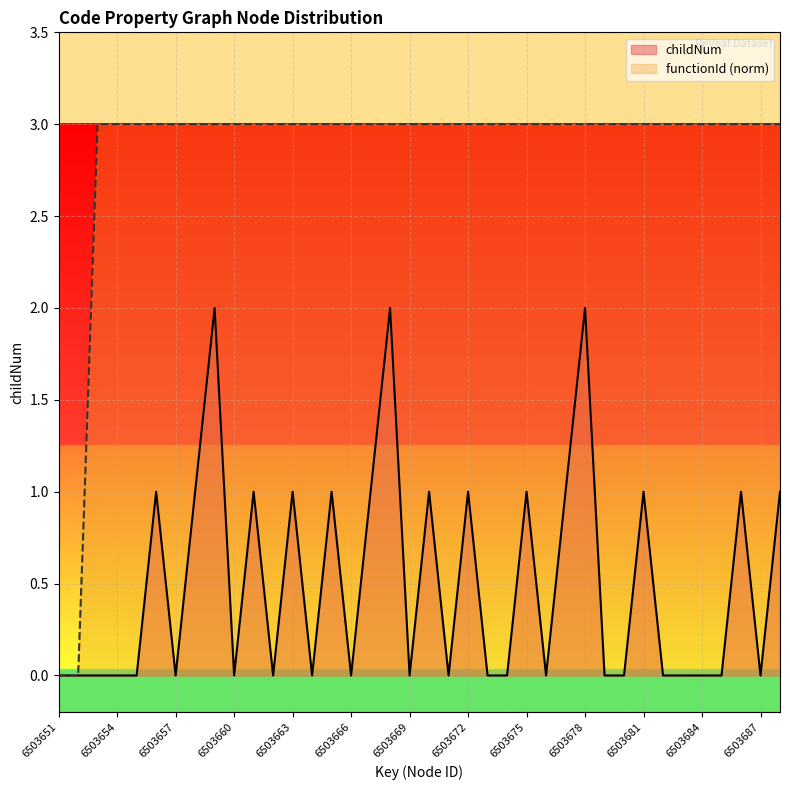

How many values in the childNum series exceed 0?

16